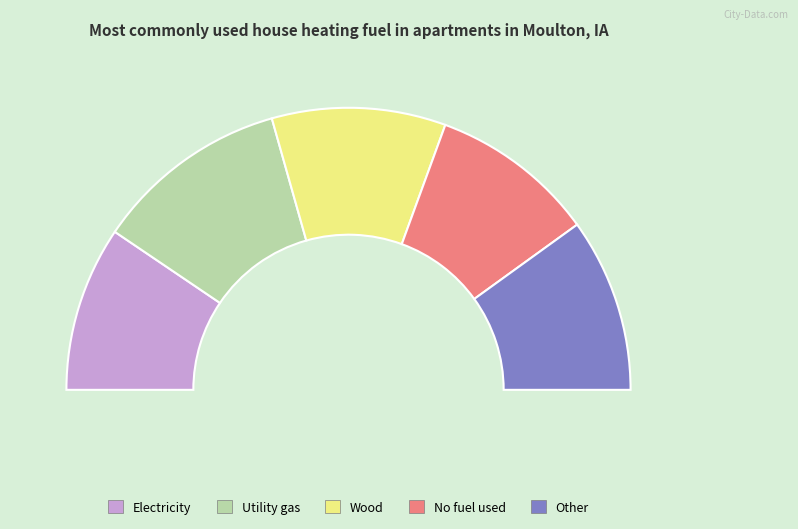

To the nearest percent, what percentage of the pie is 0.2?

18%